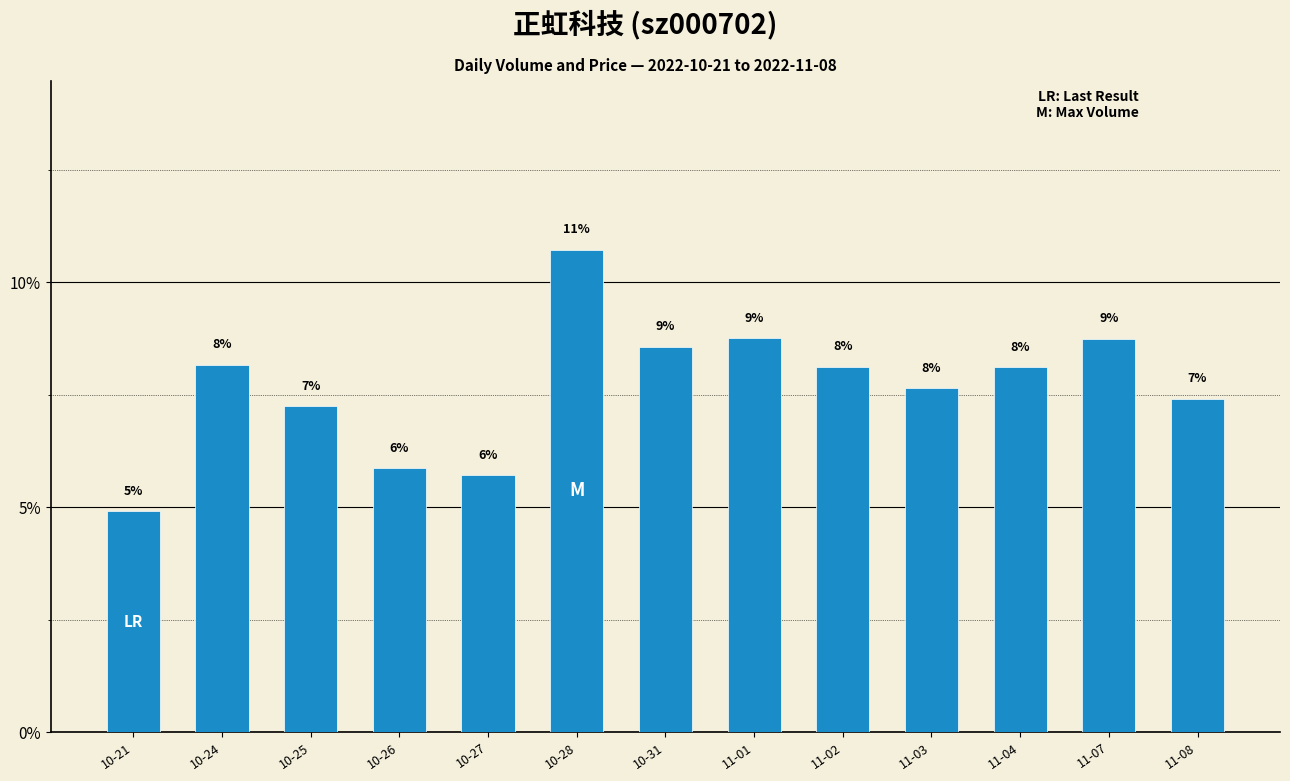

Rank the categories by value from lowest to highest.

10-21, 10-27, 10-26, 10-25, 11-08, 11-03, 11-04, 11-02, 10-24, 10-31, 11-07, 11-01, 10-28